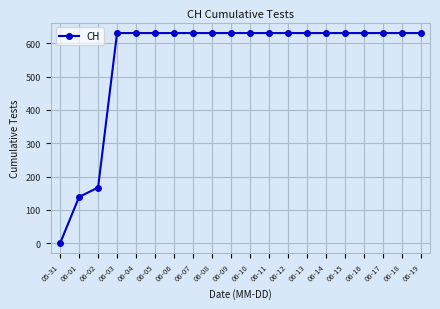

What is the ratio of the value at 06-08 to the value at 06-02?

3.8